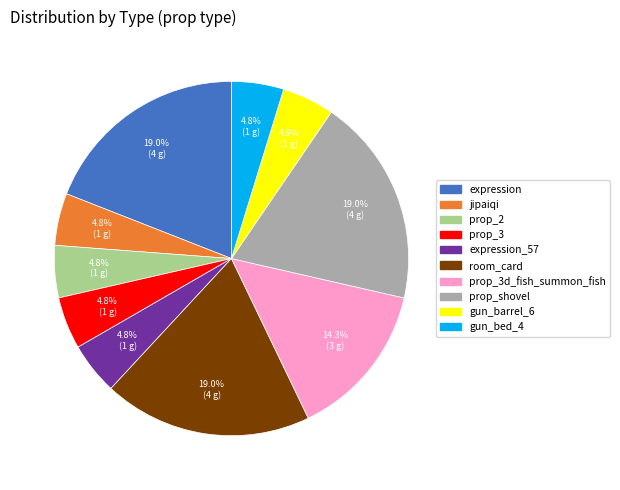

Is there any slice that represents more than half of the pie?

No